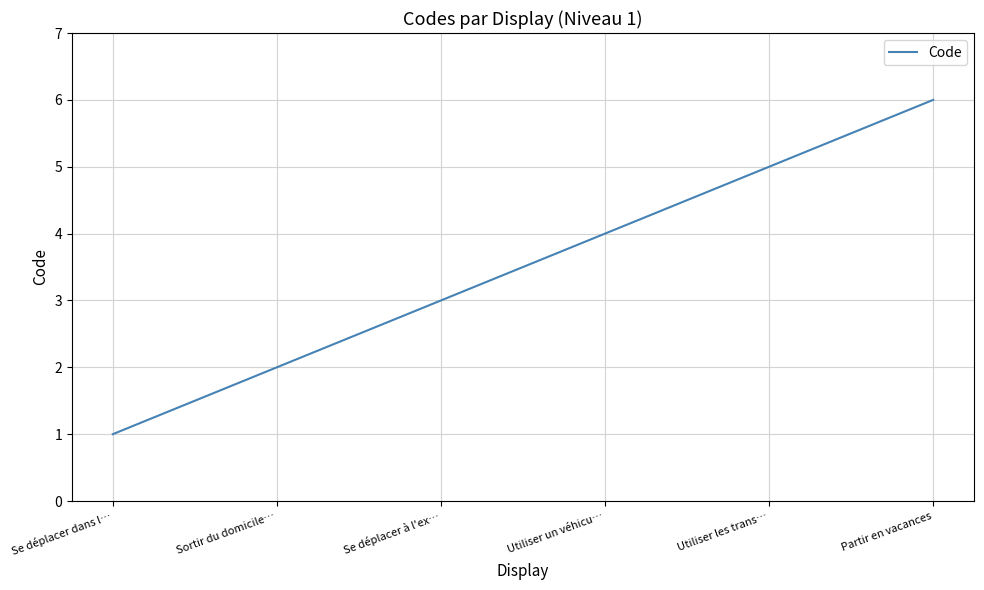

What position from the left is Se déplacer à l'ex…?

3